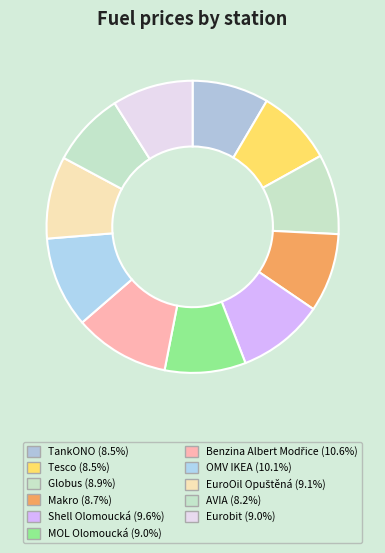

What percentage is the AVIA slice, to the nearest percent?

8%